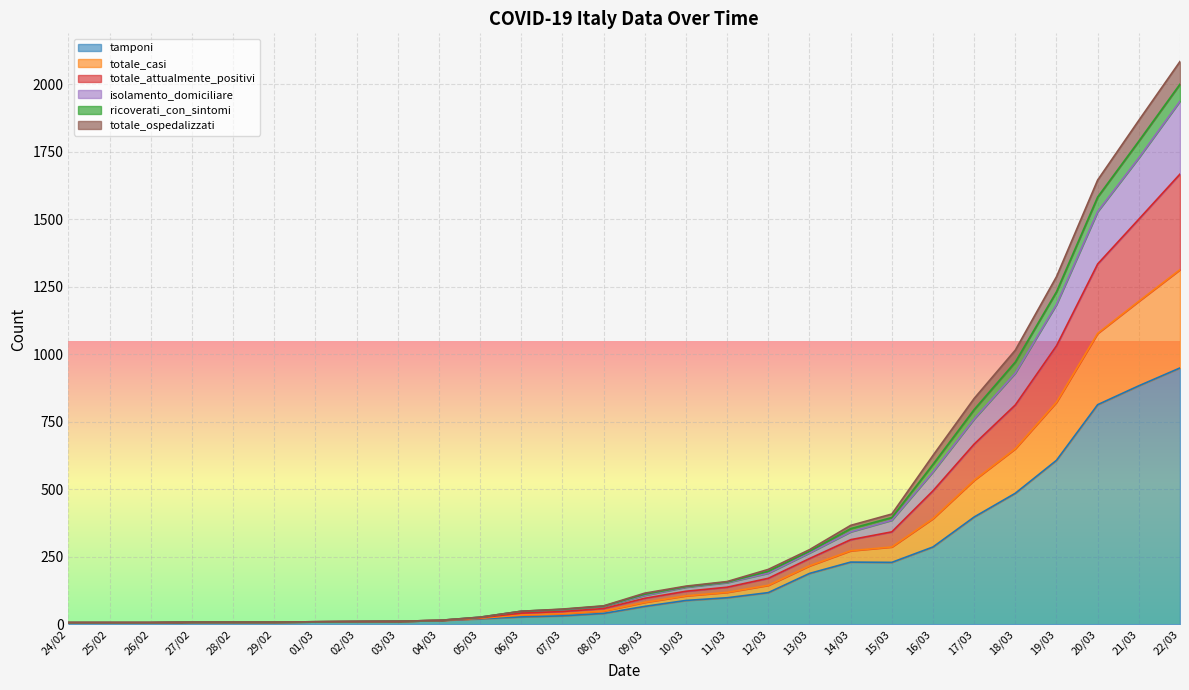

At which category is the sum across all series the highest?

22/03